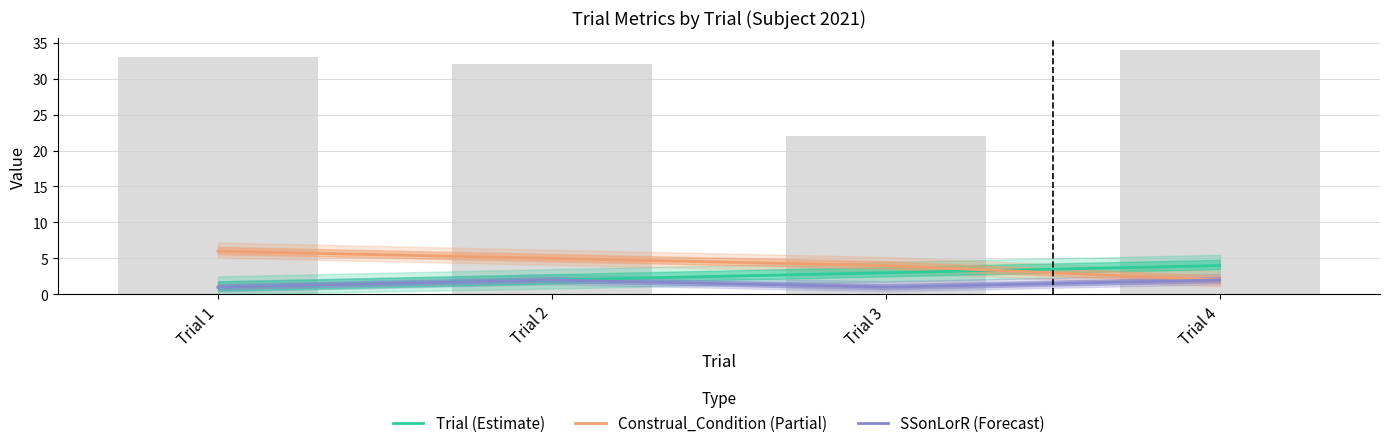

Reading left to right, extract all data points from this chart.

Trial (Estimate): 1	2	3	4
Construal_Condition (Partial): 6	5	4	2
SSonLorR (Forecast): 1	2	1	2